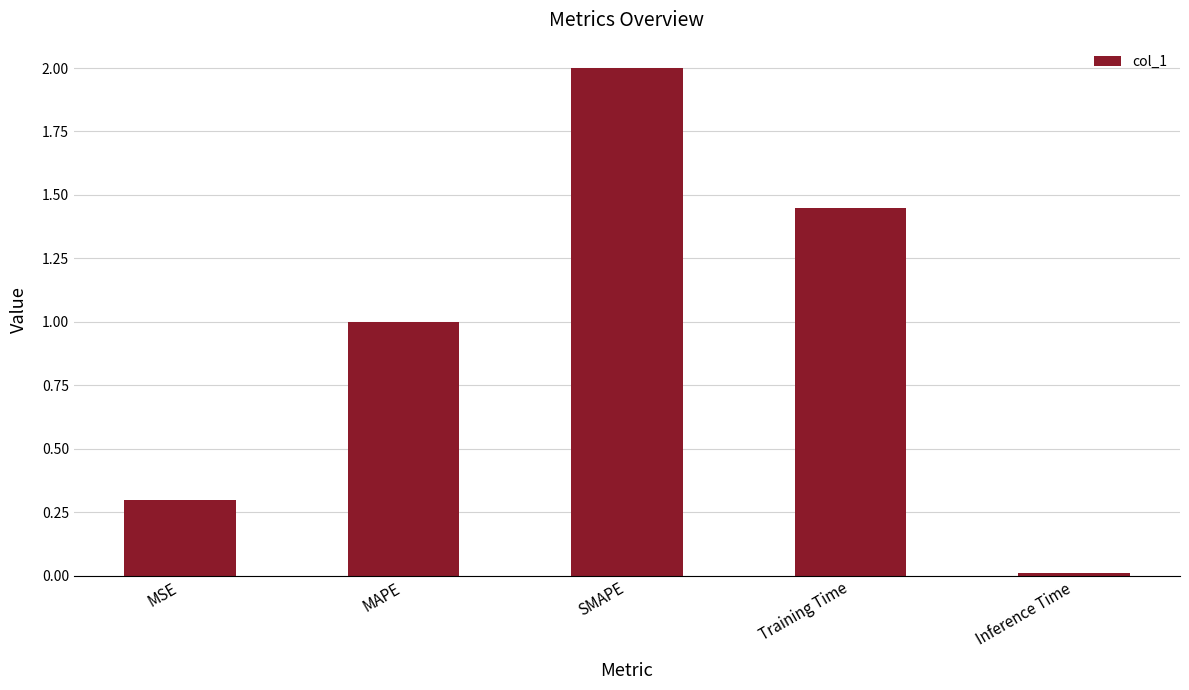

What value does the data have at MSE?

0.3